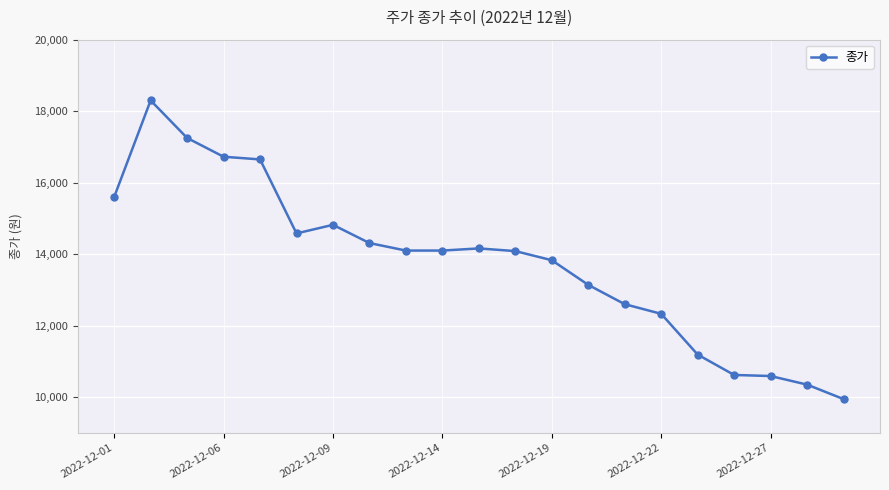

What is the difference between the maximum and minimum values?

8355